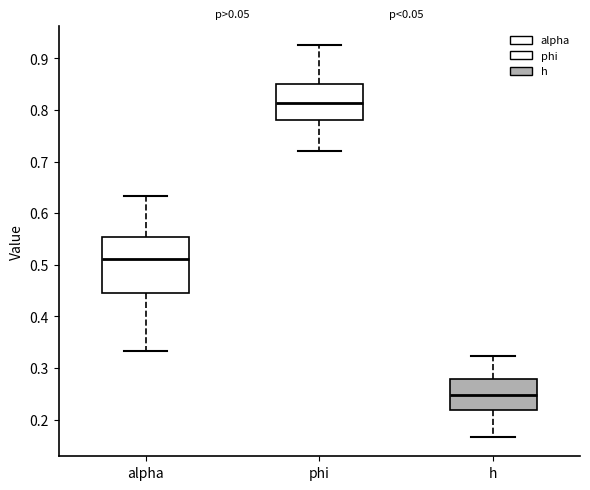

Comparing the boxes themselves (not the whiskers), which one is the tallest?

alpha